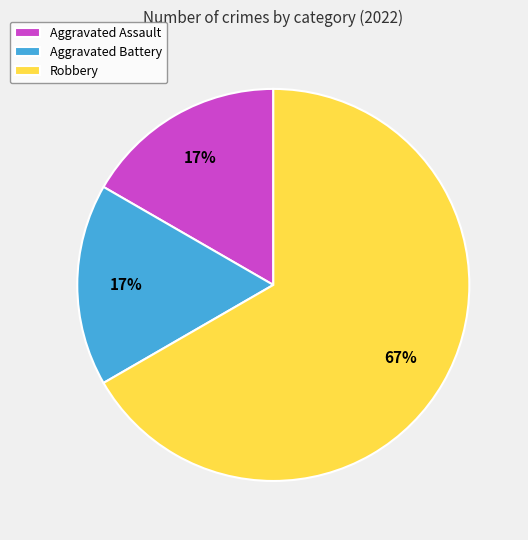

To the nearest percent, what is the average slice percentage?

33%